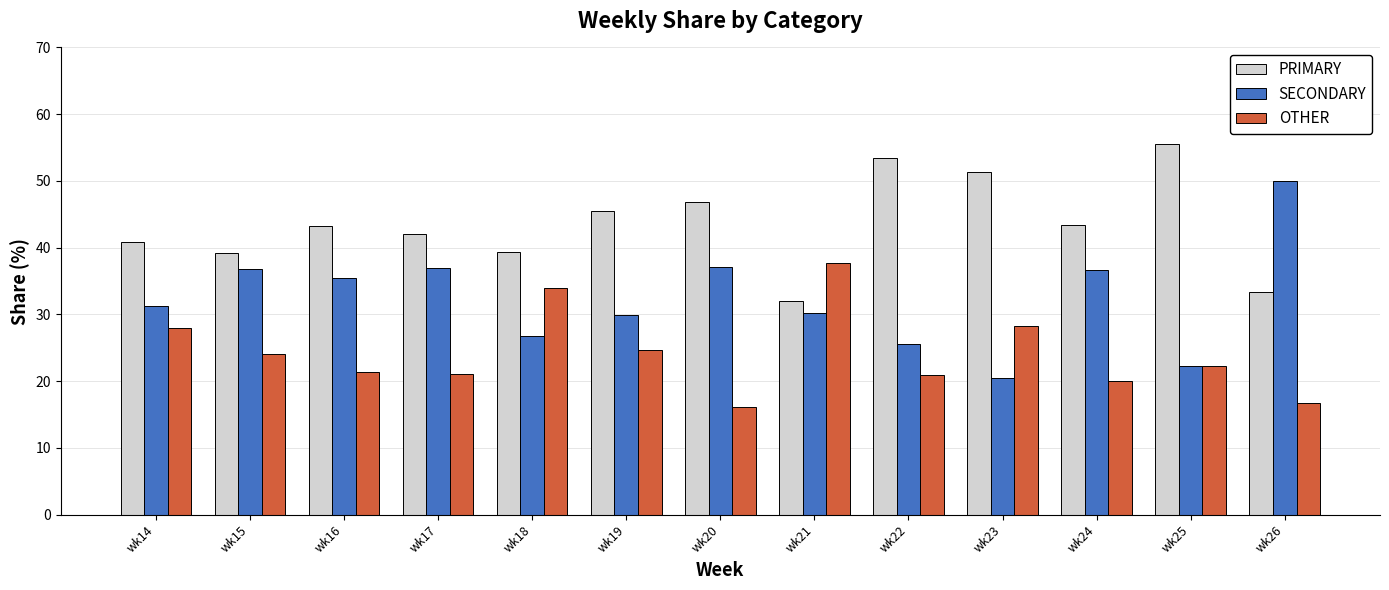

Is the value of PRIMARY at wk20 greater than the value of OTHER at wk21?

Yes